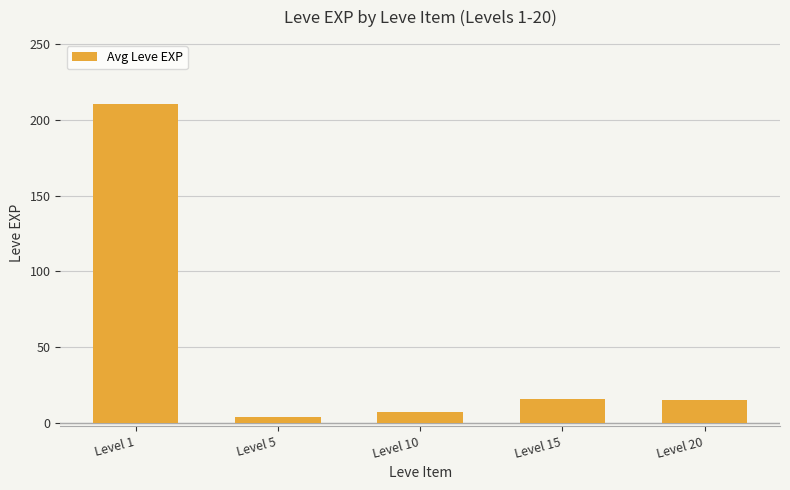

What is the difference between the second highest and second lowest values?

8.2